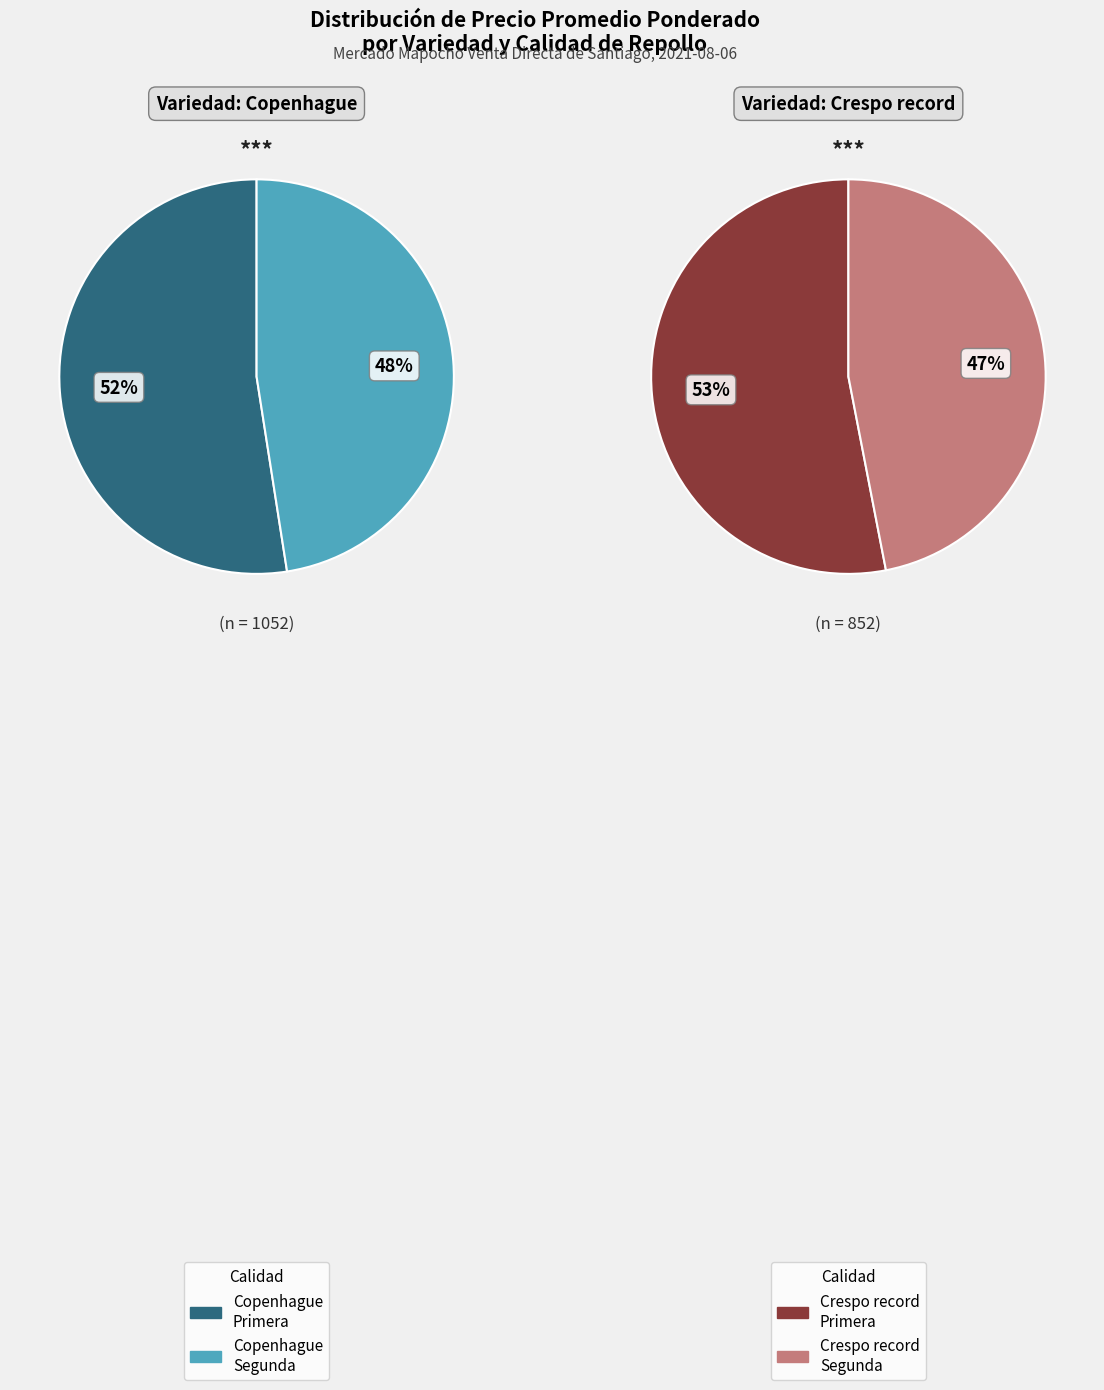

Do Crespo record Primera and Copenhague Segunda together represent more than half of the pie?

No